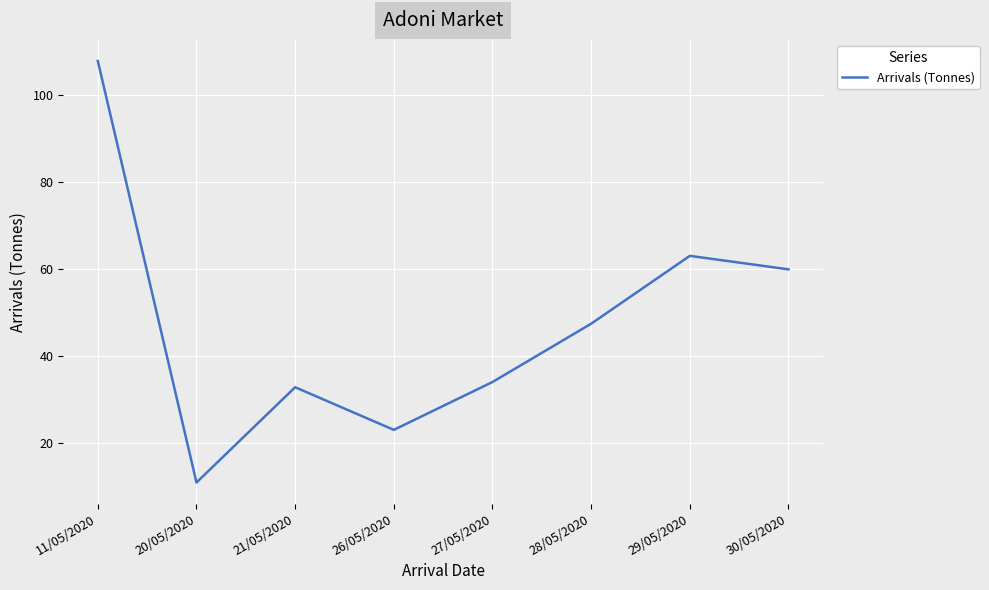

At which label does the data first exceed 47?

11/05/2020